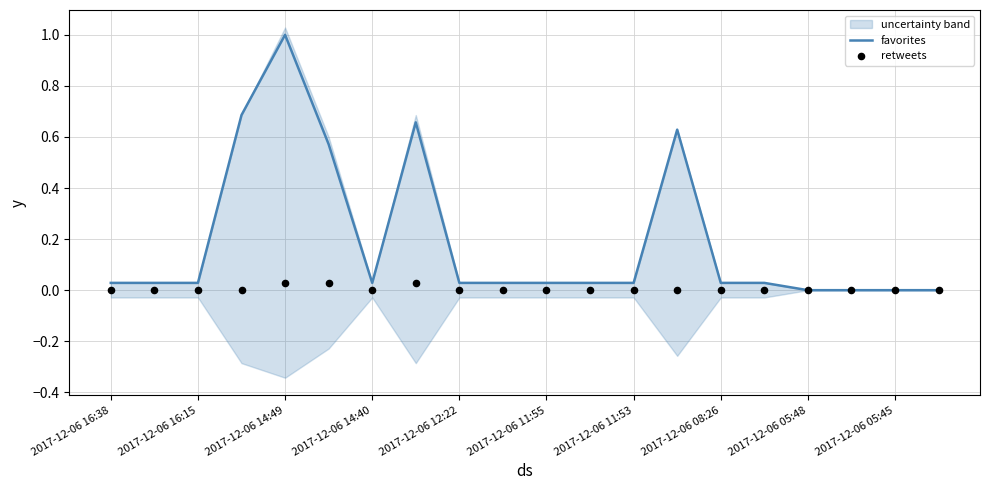

Which series reaches the minimum Y coordinate?

favorites